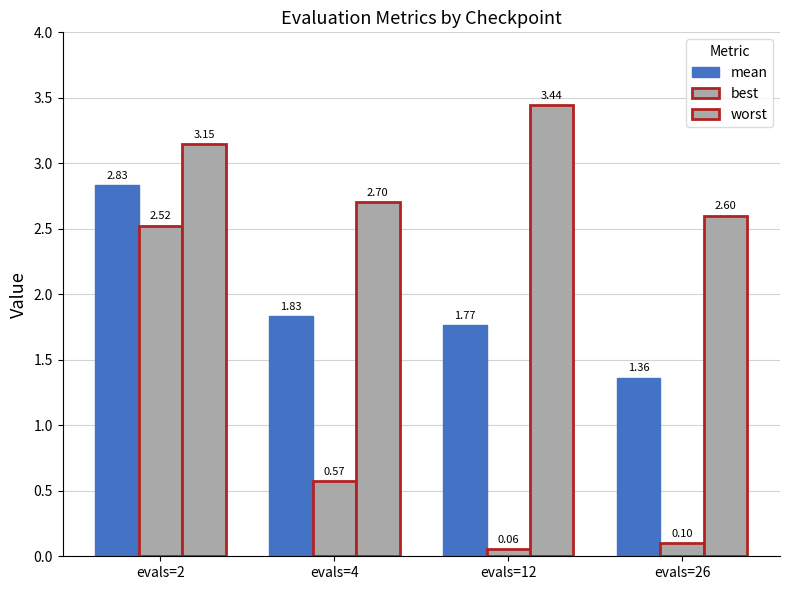

At how many categories does at least one series exceed 2?

4